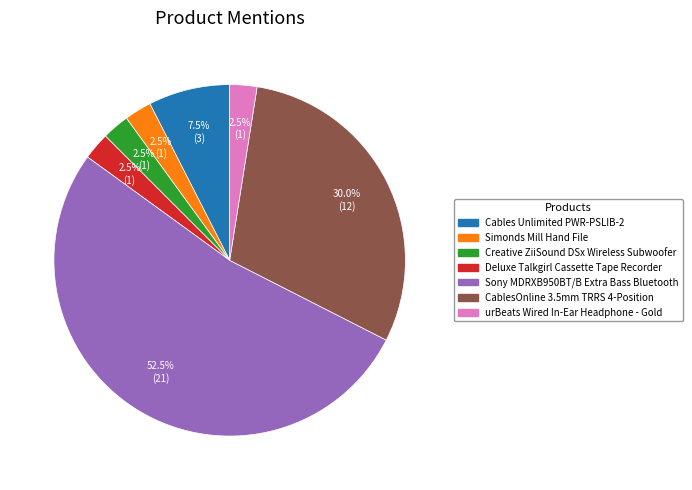

Is the sum of urBeats Wired In-Ear Headphone - Gold and Sony MDRXB950BT/B Extra Bass Bluetooth greater than half?

Yes